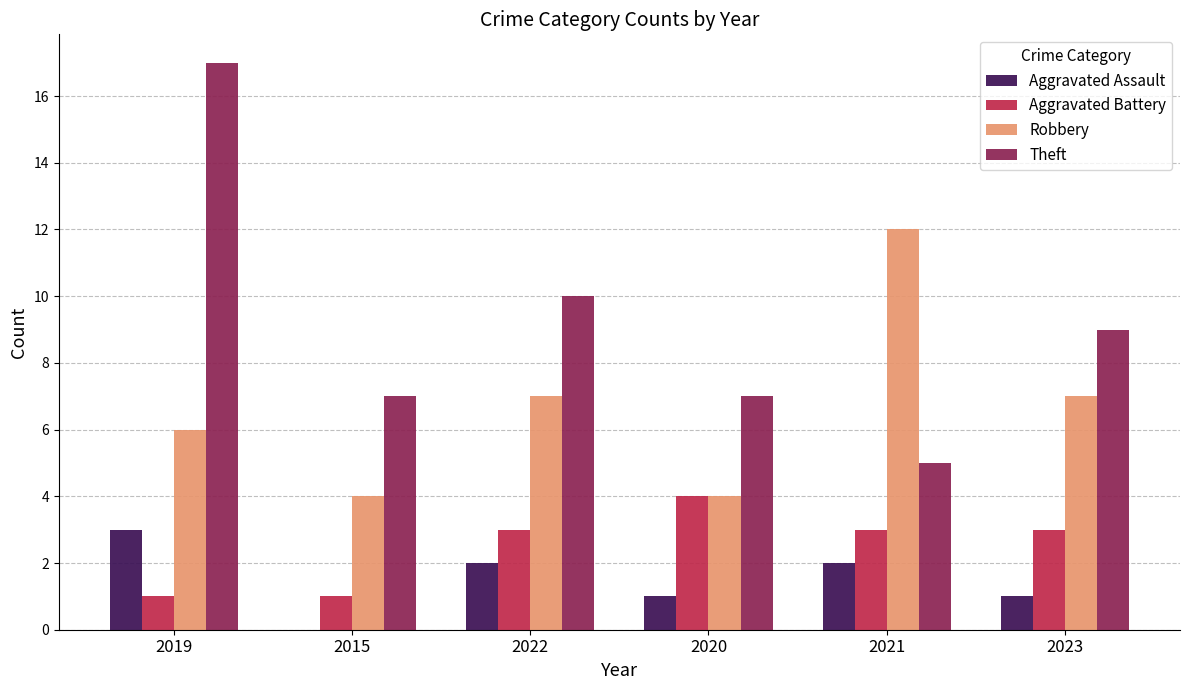

Between 2019 and 2020, which series saw the biggest shift?

Theft